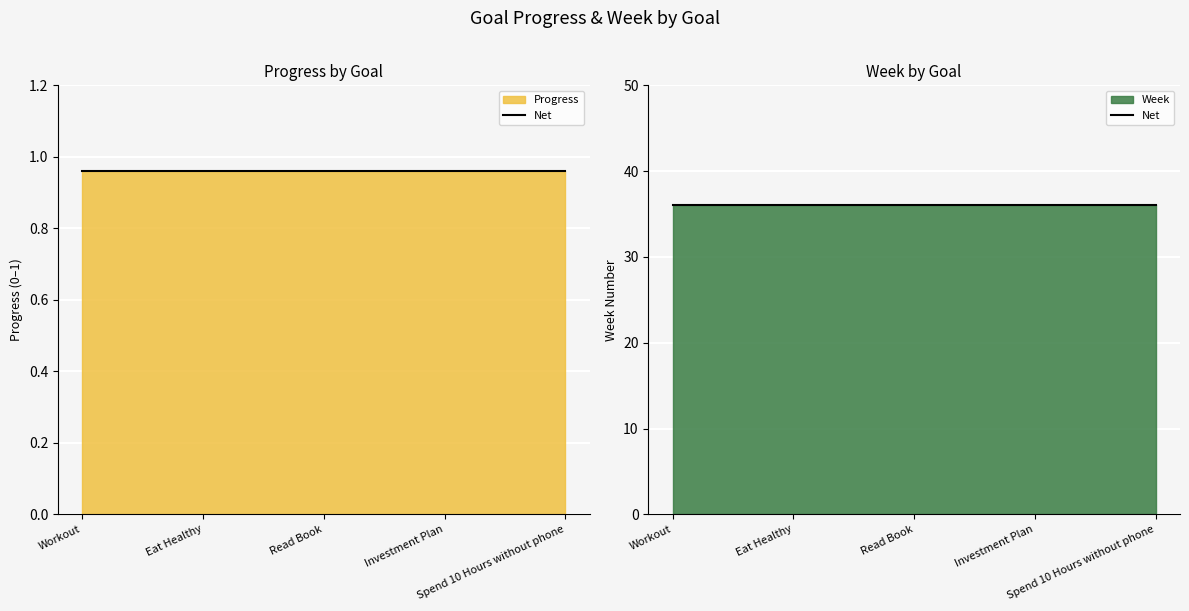

True or false: Week and Progress cross at least once.

False